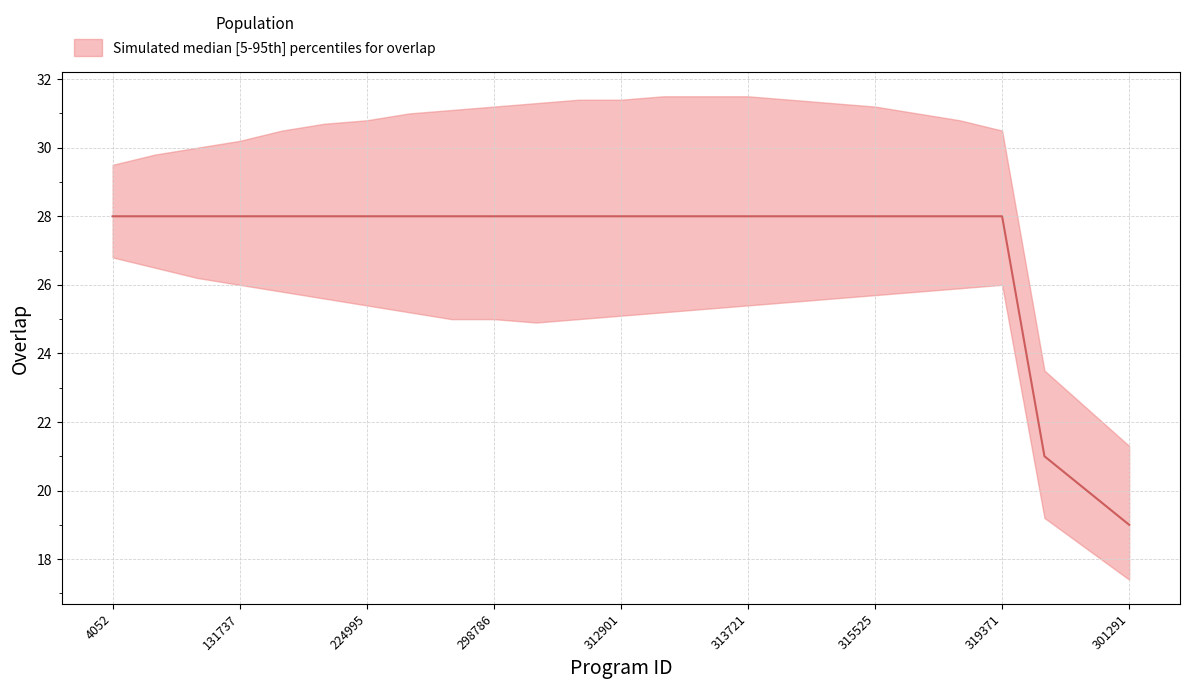

True or false: there are more than 2 points higher than both neighbors.

False